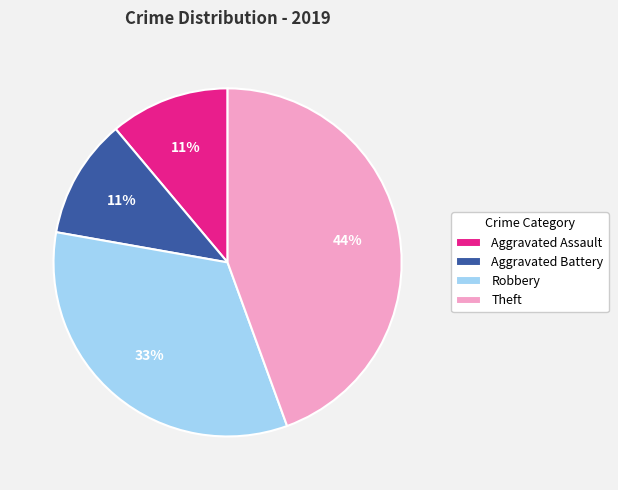

Does Aggravated Assault represent more than half of the total?

No